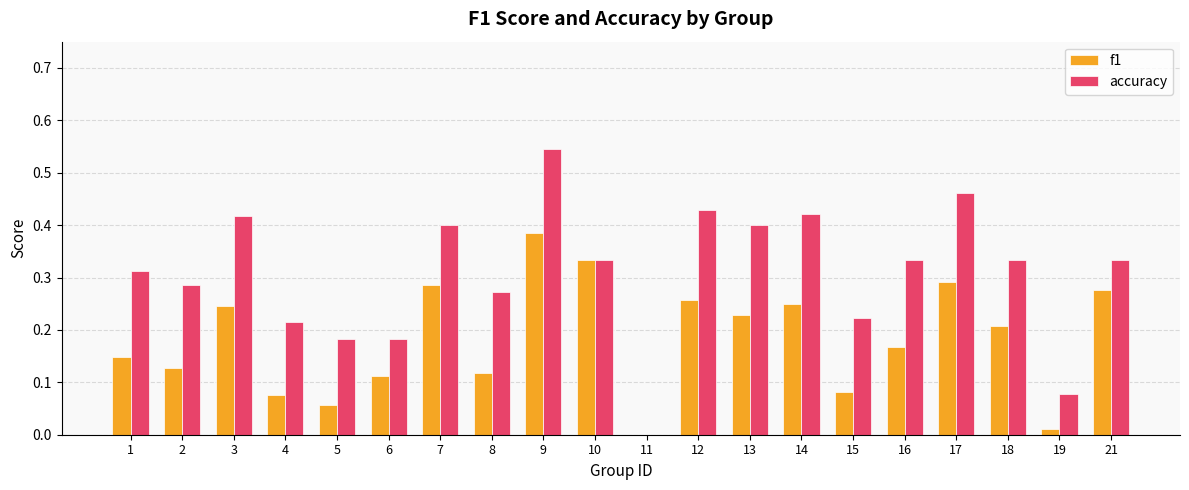

At which label does accuracy reach its peak?

9